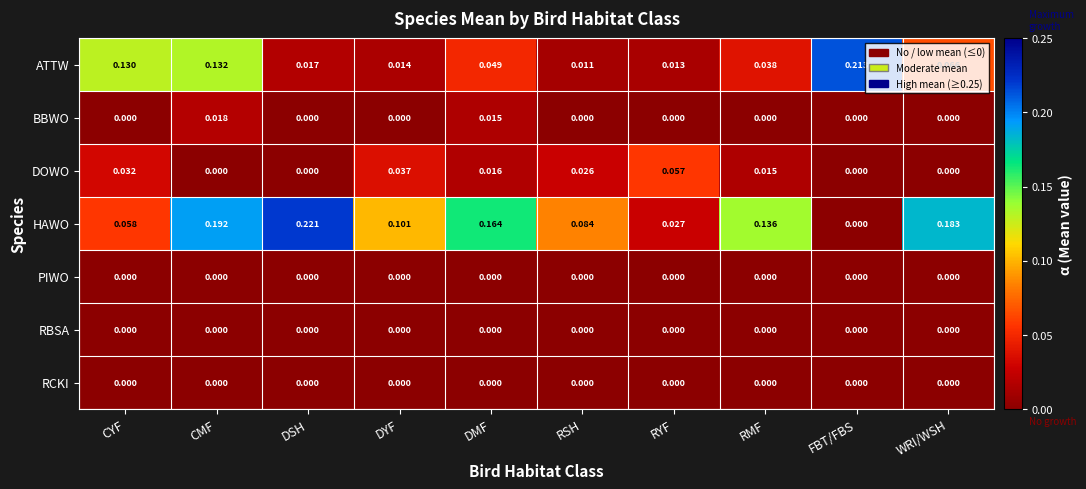

Which series has the widest spread of values?

HAWO